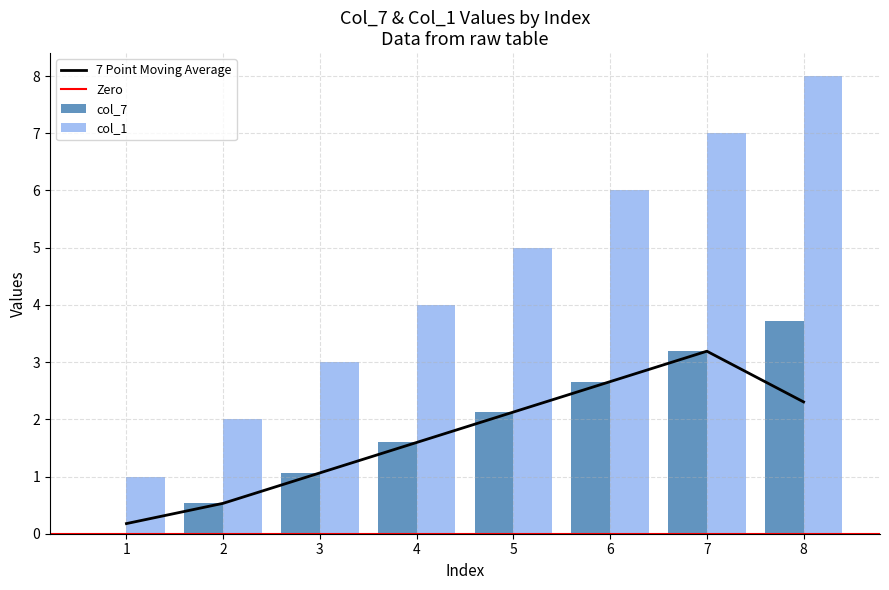

What is the sum of the col_7 values at 1 and 4?

1.6